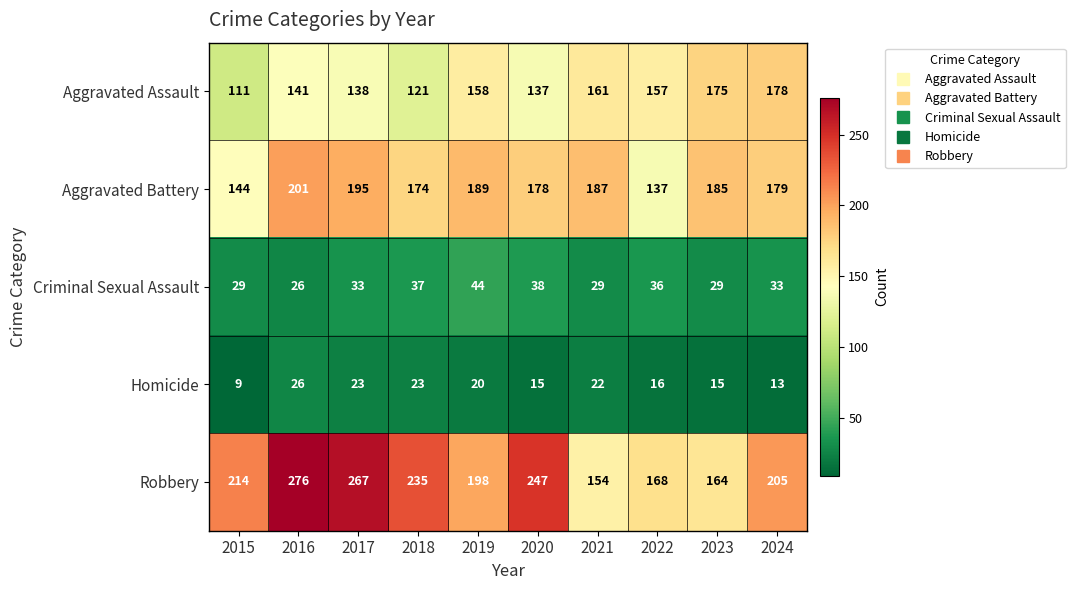

At which label is Criminal Sexual Assault closest to 35?

2022